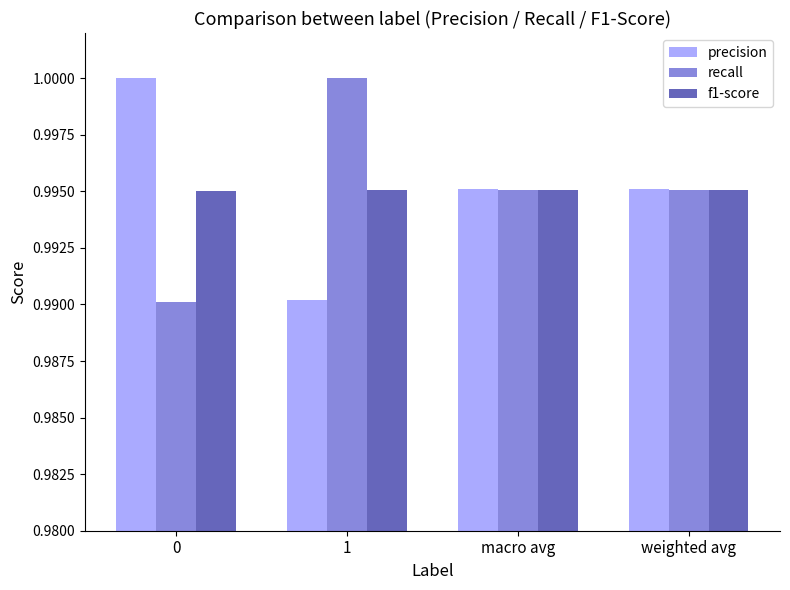

True or false: recall has a value of 1.8 at 1.

False